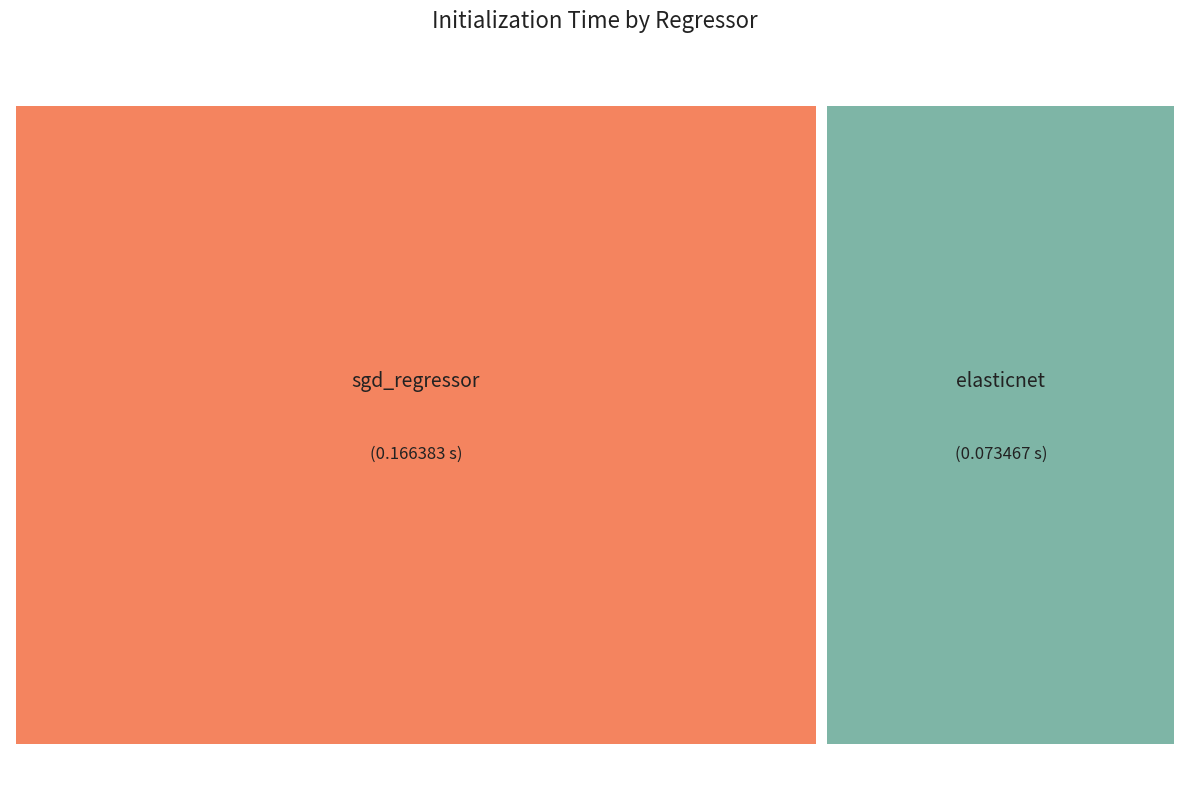

To the nearest percent, what portion does elasticnet represent?

31%